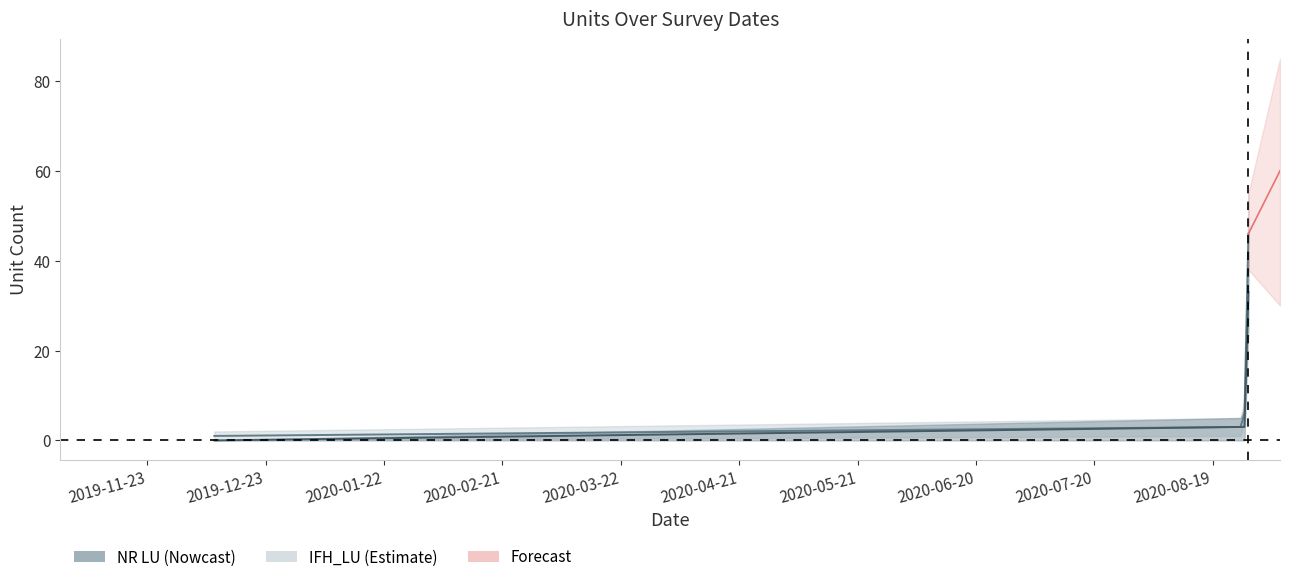

At which label does NR LU reach its minimum?

2019-12-10